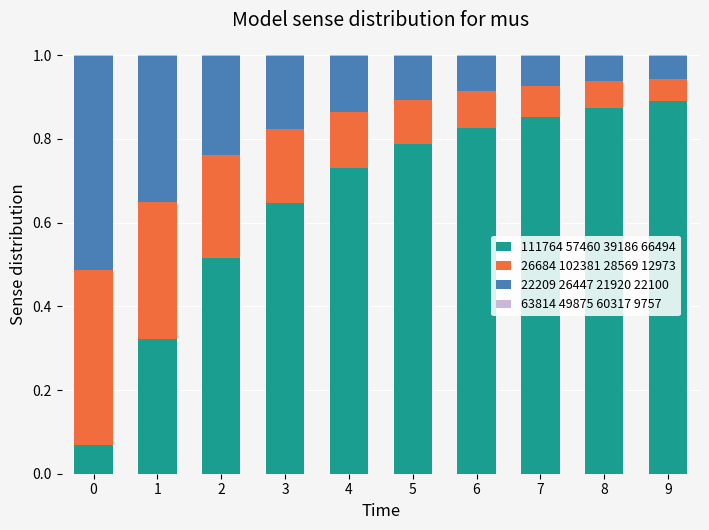

Which category has the highest value in the 111764 57460 39186 66494 series?

9